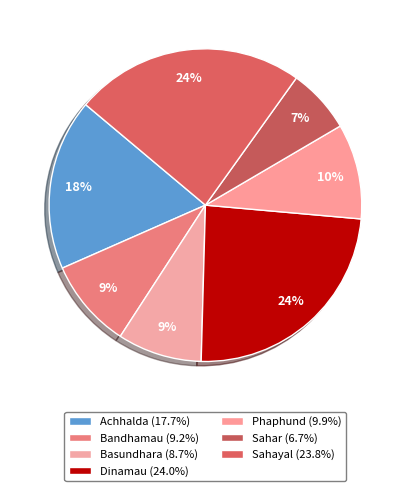

Is there any slice that represents more than half of the pie?

No